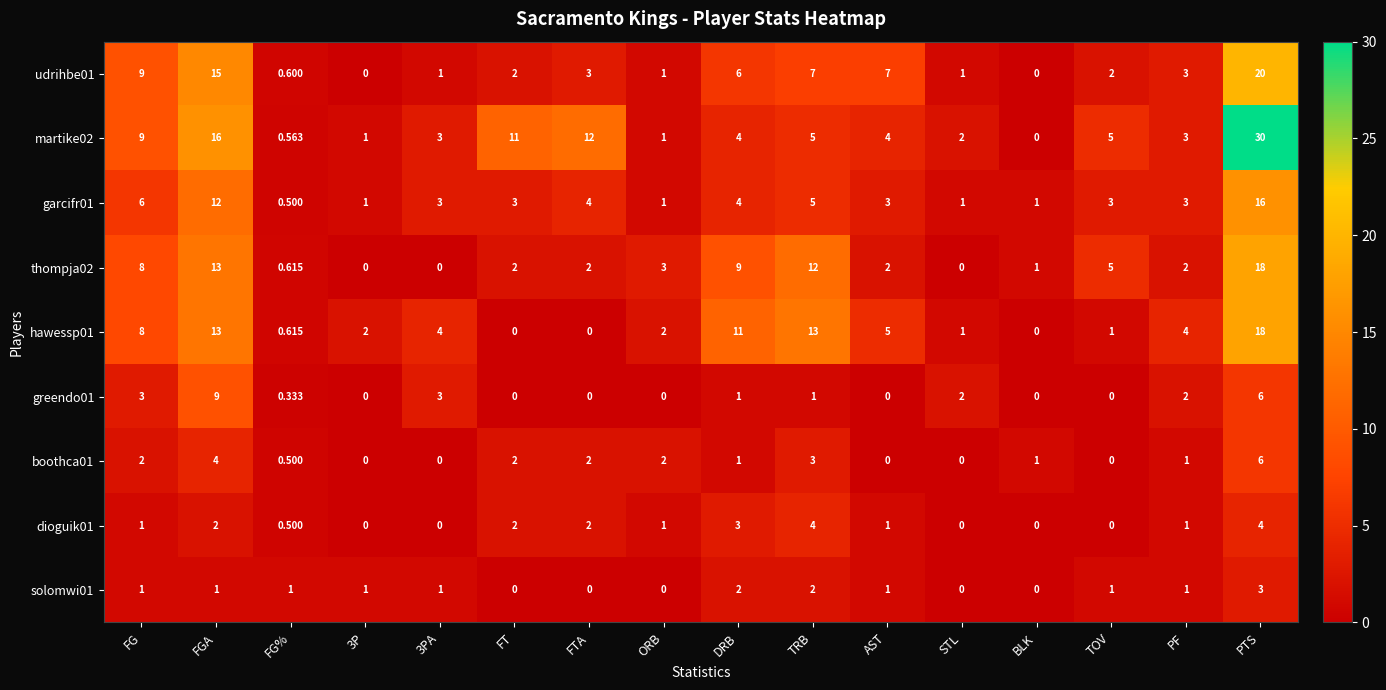

At which category is the sum across all series the highest?

PTS